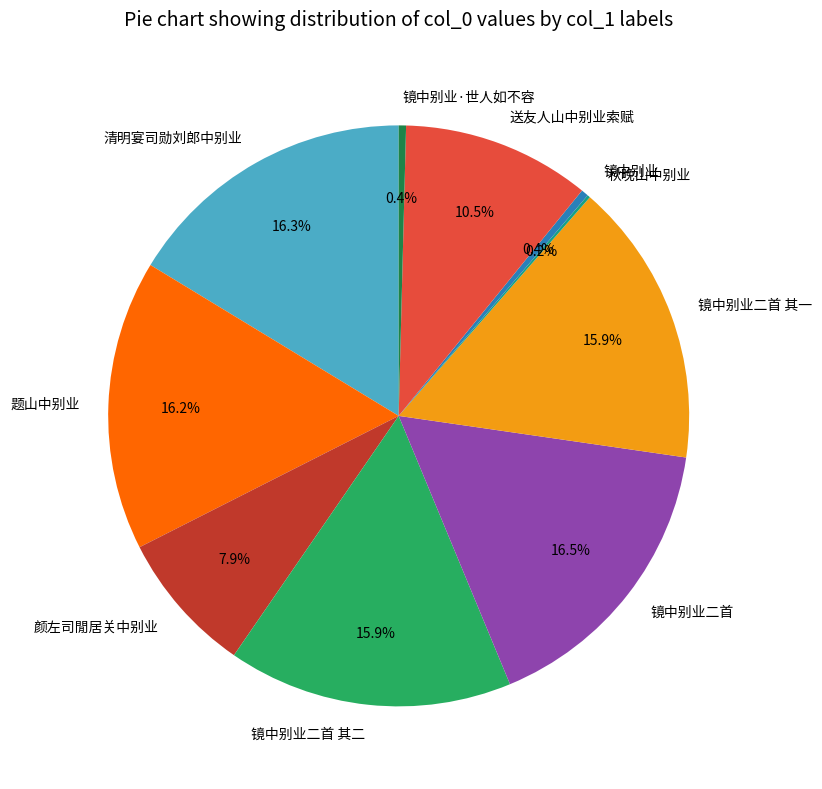

Does 清明宴司勋刘郎中别业 account for over 50% of the chart?

No